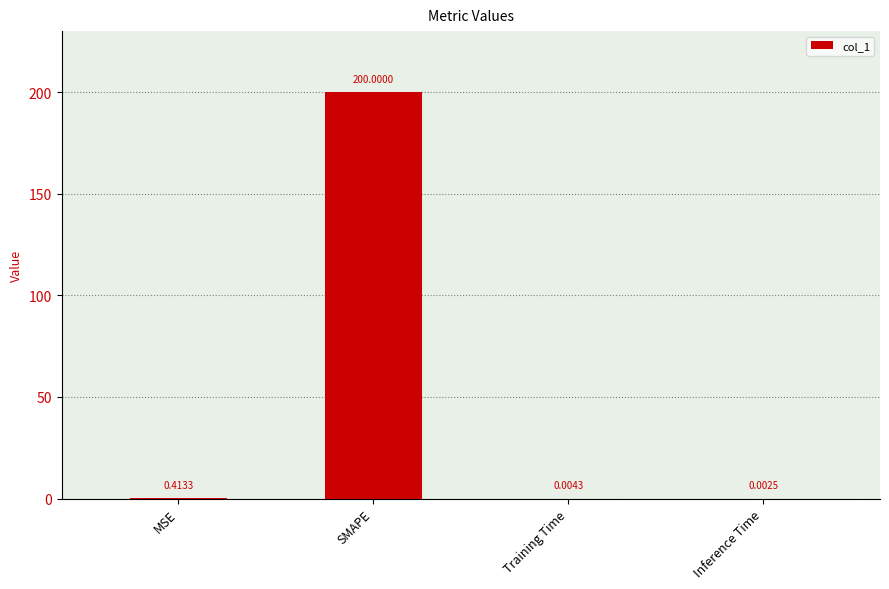

Is it true that the value at SMAPE is 200.0?

True